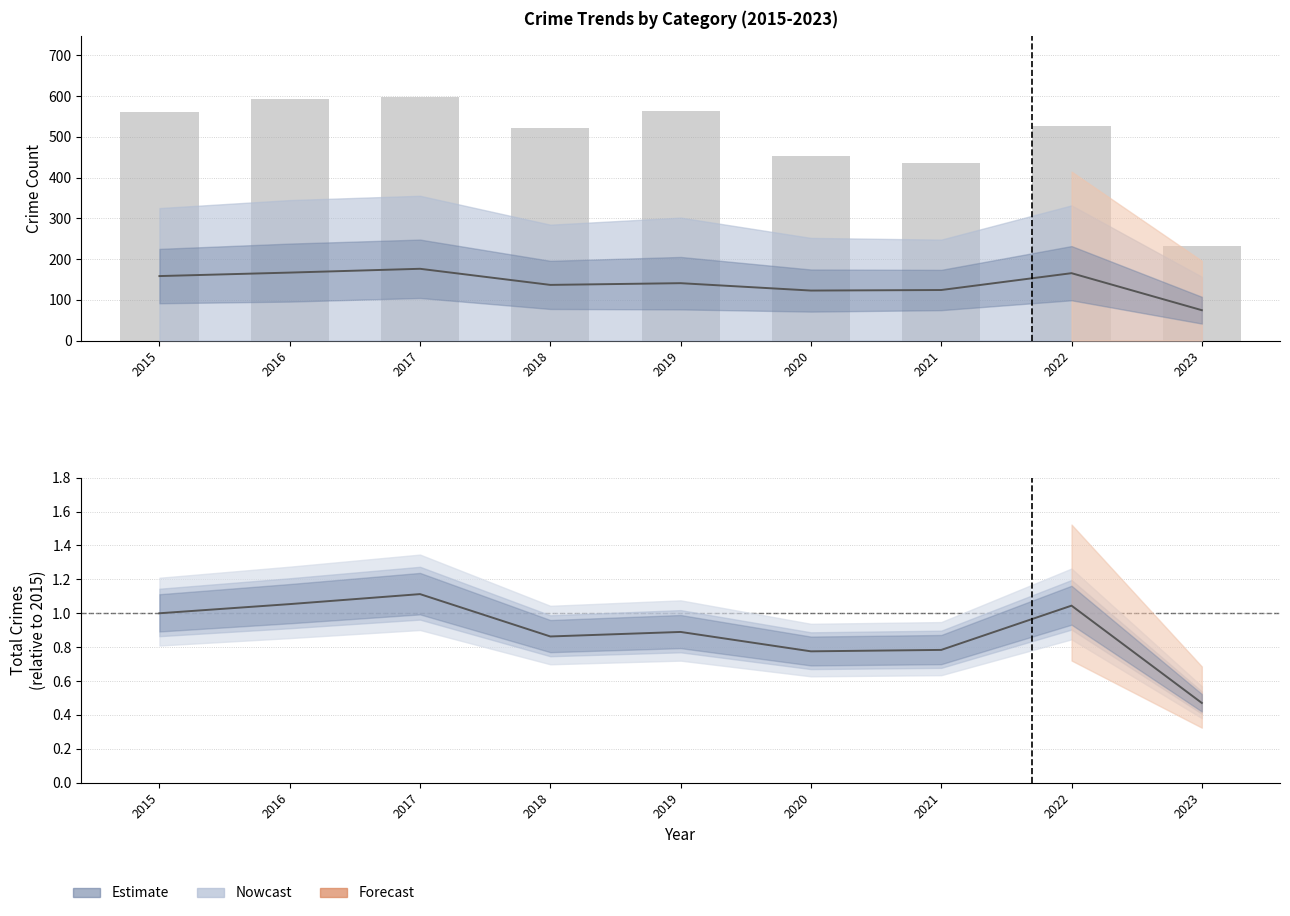

What is the ratio of the value at 2023 to the value at 2019?

0.4